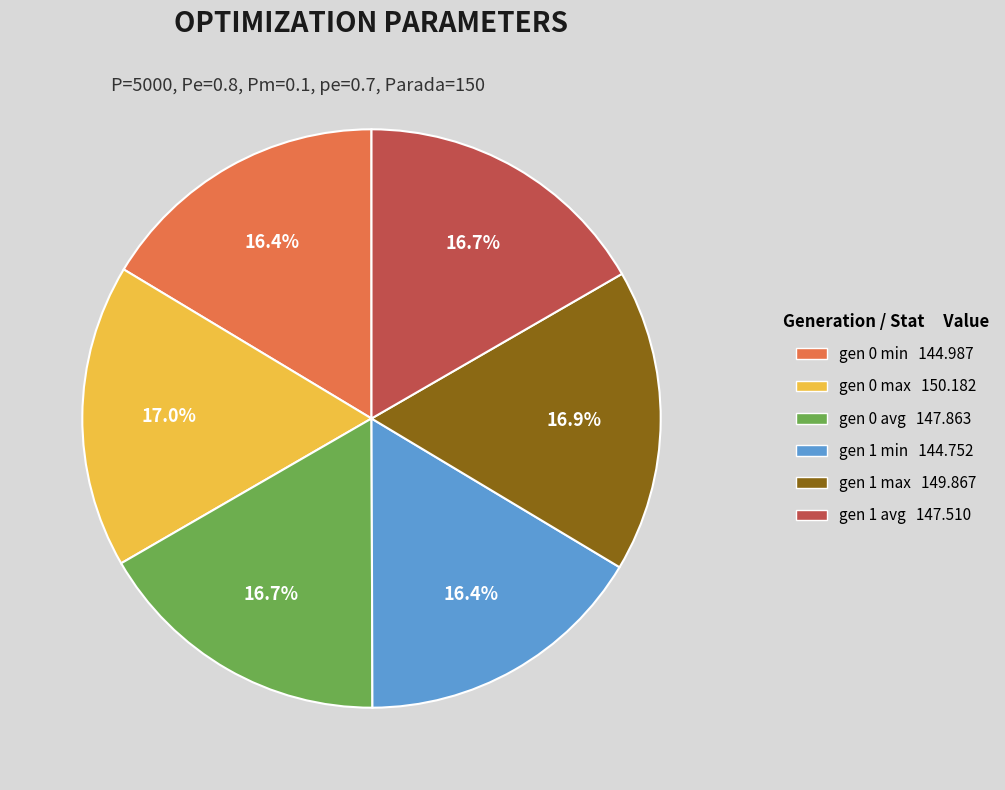

What is the ratio of the value at gen 1 max to the value at gen 0 avg?

1.0